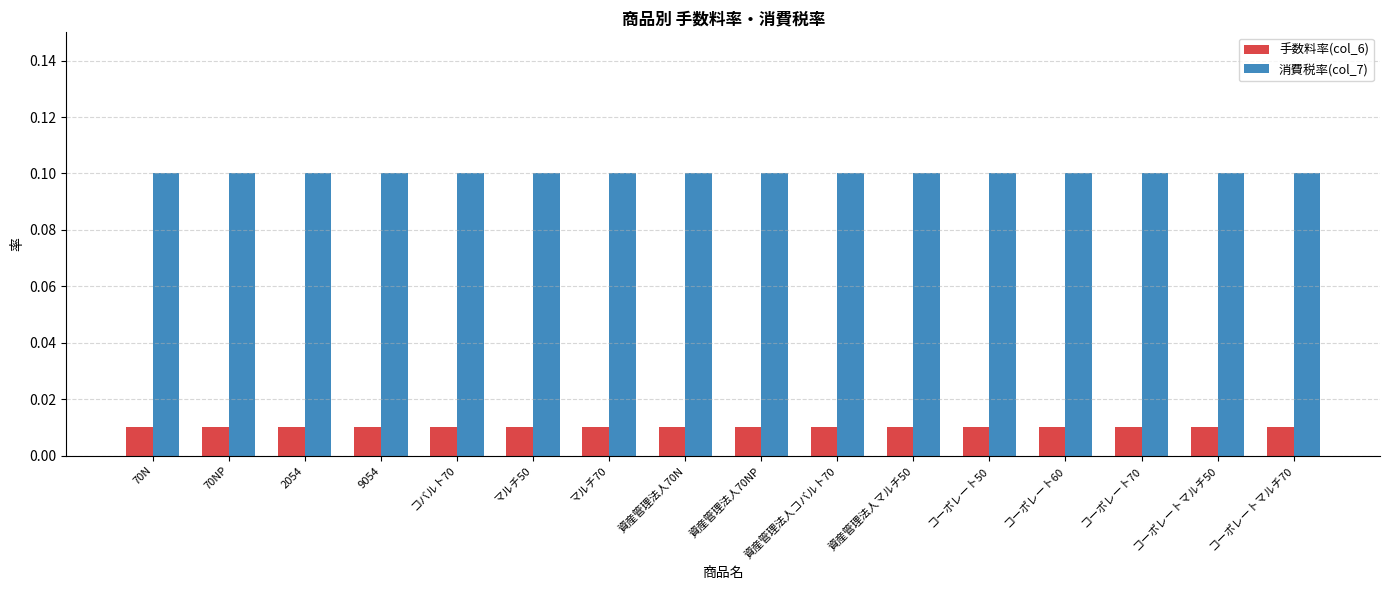

What are all the series names shown in the legend?

手数料率(col_6), 消費税率(col_7)